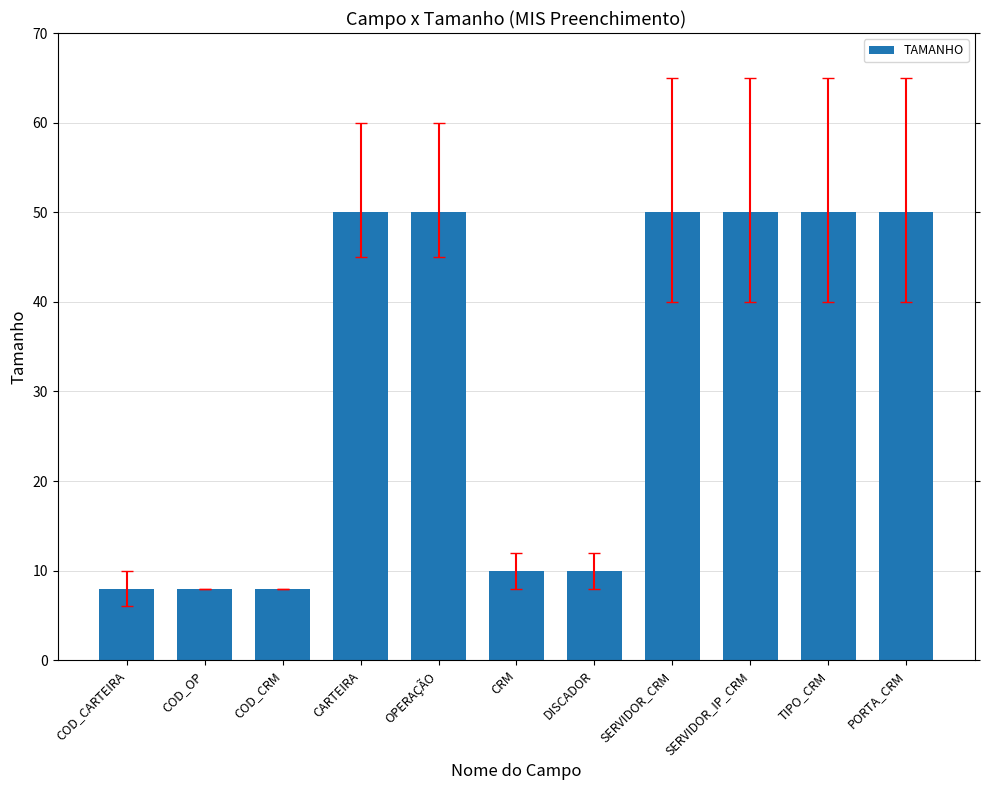

What position from the right is SERVIDOR_IP_CRM?

3